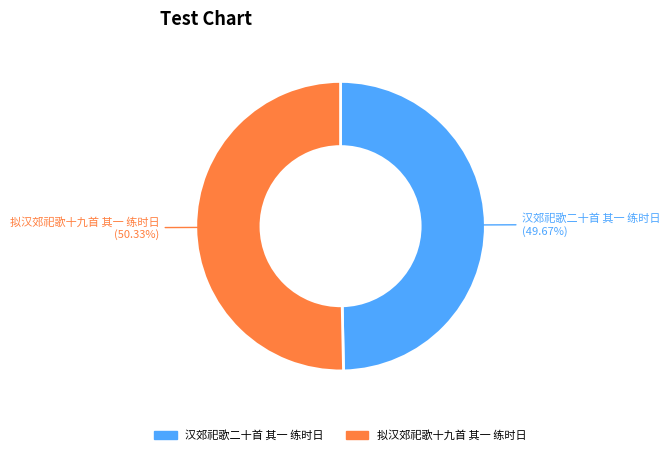

Is the sum of 汉郊祀歌二十首 其一 练时日 and 拟汉郊祀歌十九首 其一 练时日 greater than half?

Yes